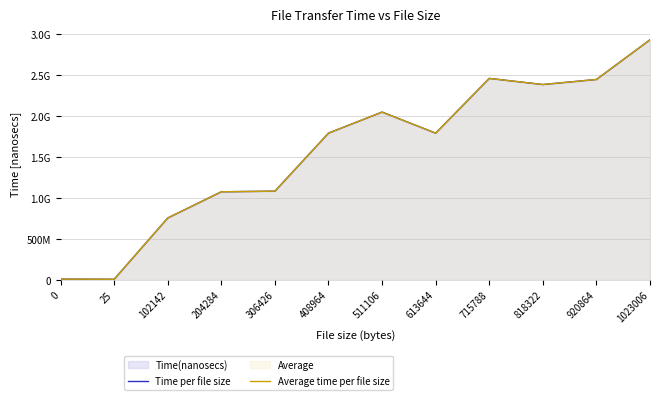

Which series changed the most between 613644 and 715788?

Time per file size